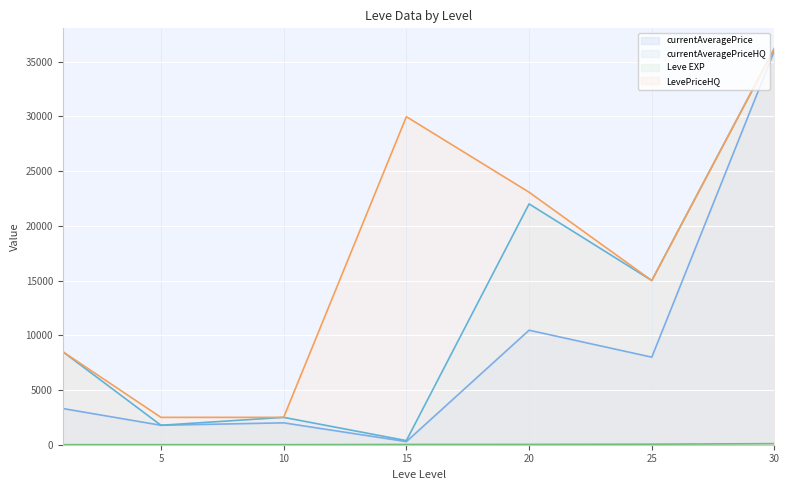

True or false: currentAveragePrice and Leve EXP cross at least once.

False